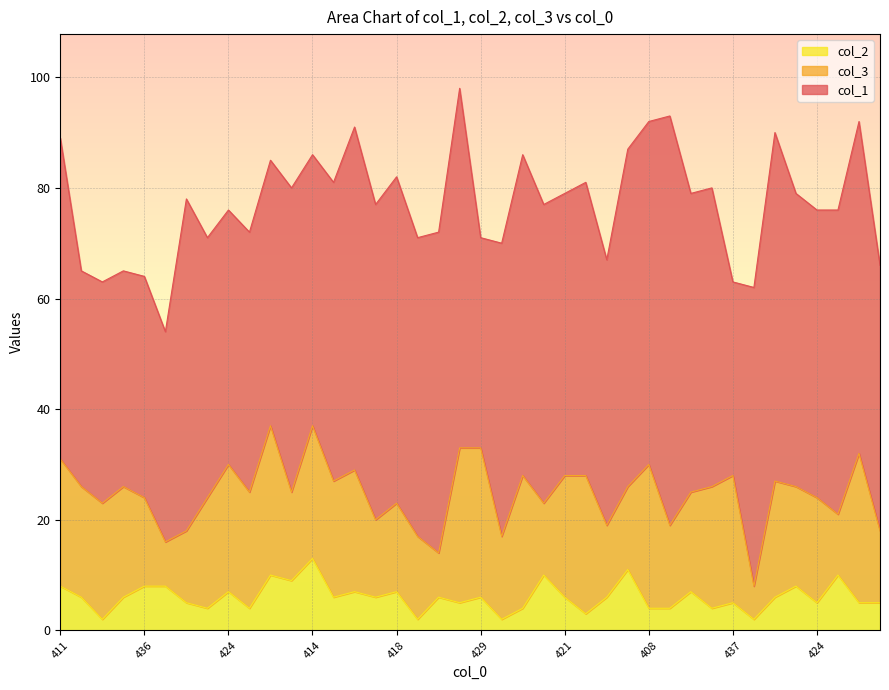

Reading right to left, list all the values displayed in this chart.

col_1: 48	60	55	52	53	63	54	35	54	54	74	62	61	48	53	51	54	58	53	38	65	58	54	59	57	62	54	49	55	48	47	46	47	60	38	40	39	40	39	58
col_3: 13	27	11	19	18	21	6	23	22	18	15	26	15	13	25	22	13	24	15	27	28	8	15	16	14	22	21	24	16	27	21	23	20	13	8	16	20	21	20	23
col_2: 5	5	10	5	8	6	2	5	4	7	4	4	11	6	3	6	10	4	2	6	5	6	2	7	6	7	6	13	9	10	4	7	4	5	8	8	6	2	6	8